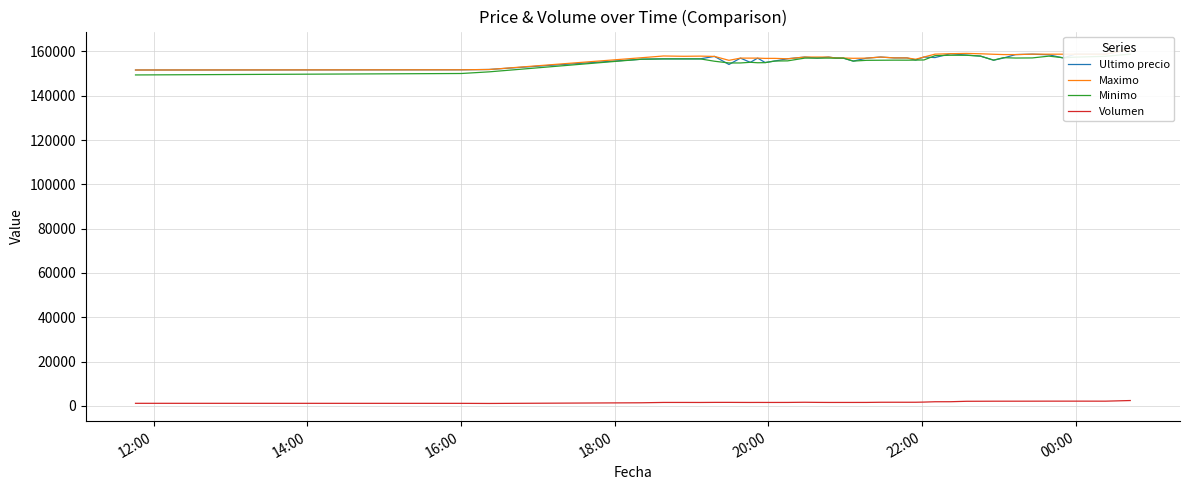

How many times do Minimo and Ultimo precio cross each other?

14